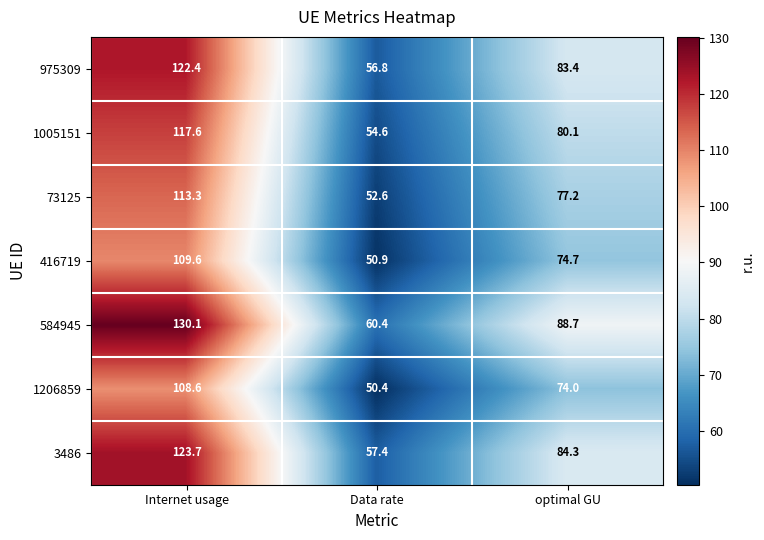

At which category is the sum across all series the highest?

Internet usage